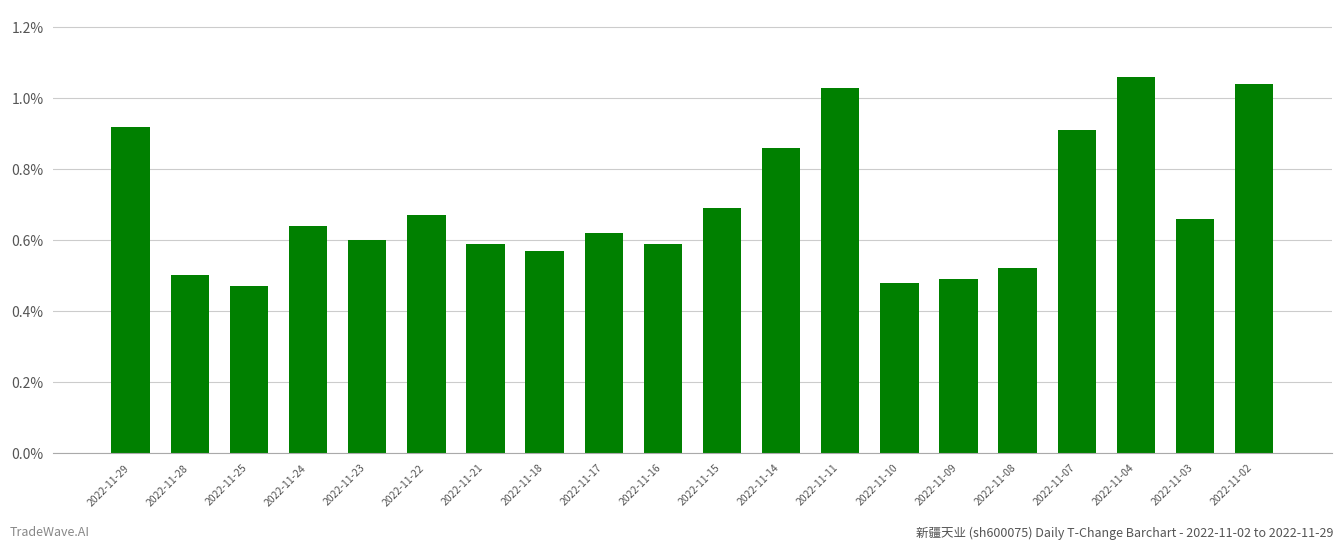

What is the sum of the values at 2022-11-24 and 2022-11-07?

1.6